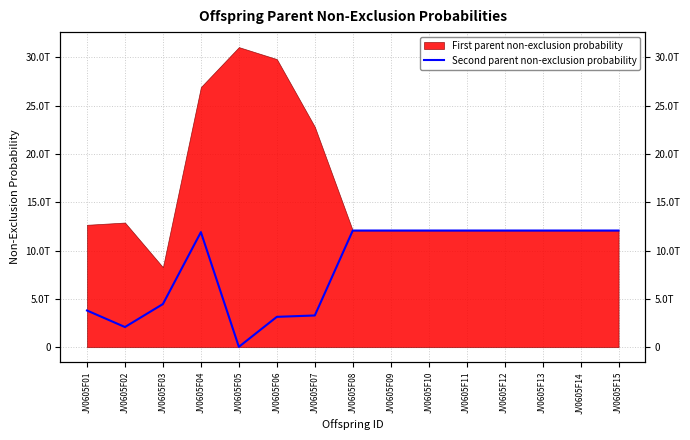

The chart shows a value of 12073167841490.8 at JV0605F10. True or false?

True